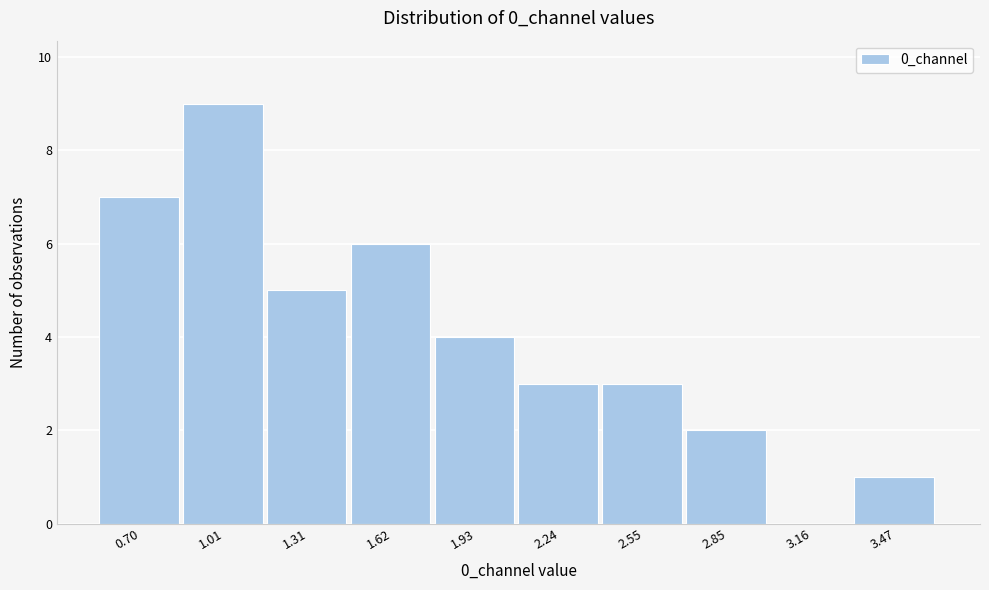

Reading left to right, extract all data points from this chart.

0.70=7	1.01=9	1.31=5	1.62=6	1.93=4	2.24=3	2.55=3	2.85=2	3.16=0	3.47=1